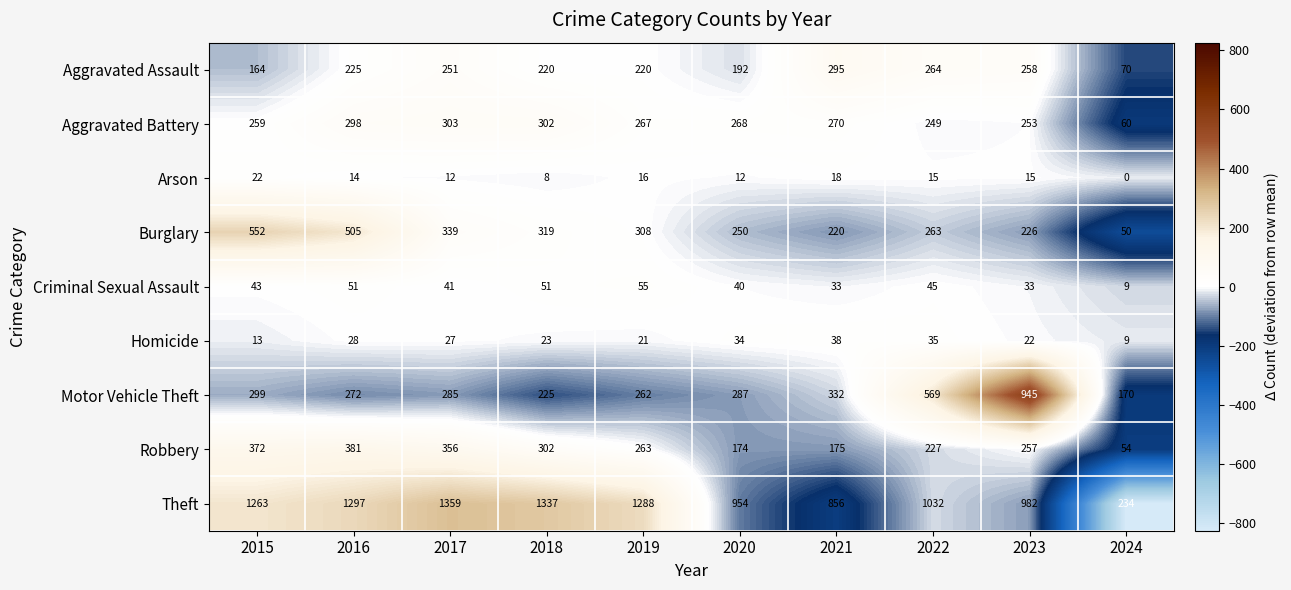

At 2017, list the series in order from largest to smallest.

Theft, Robbery, Burglary, Aggravated Battery, Motor Vehicle Theft, Aggravated Assault, Criminal Sexual Assault, Homicide, Arson